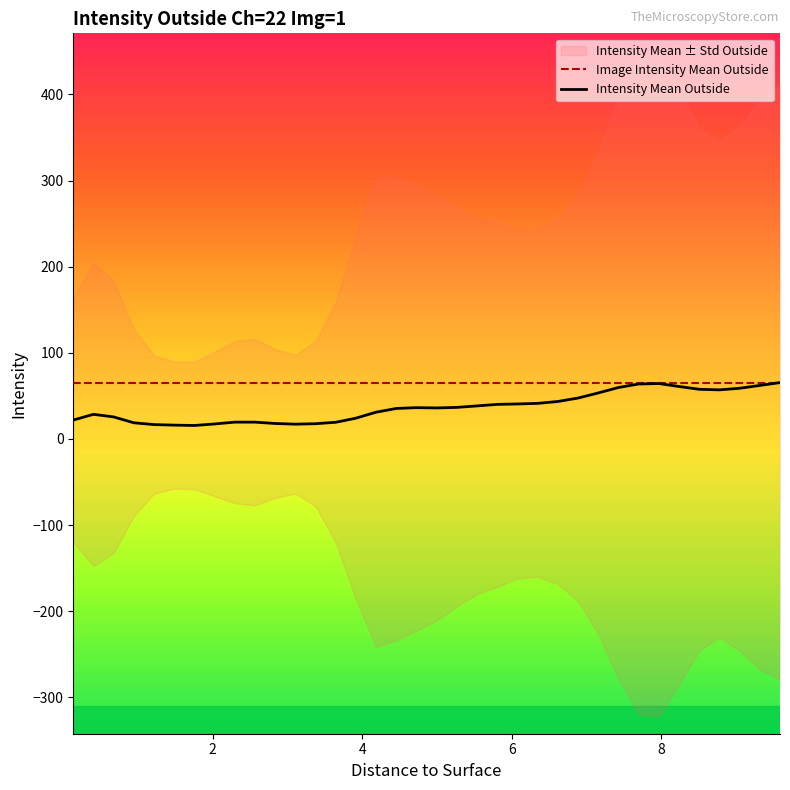

How many lines are shown in the chart?

2